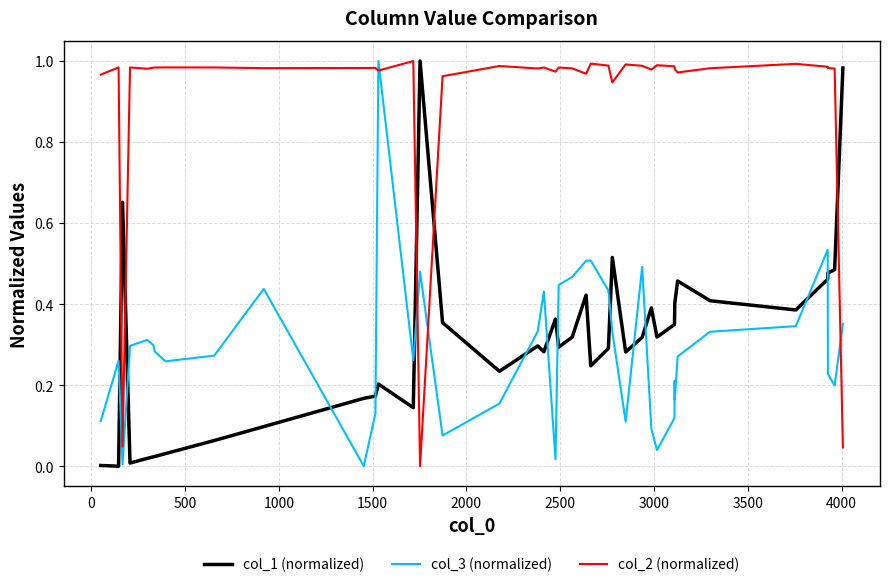

True or false: col_1 (normalized) and col_2 (normalized) cross at least once.

True